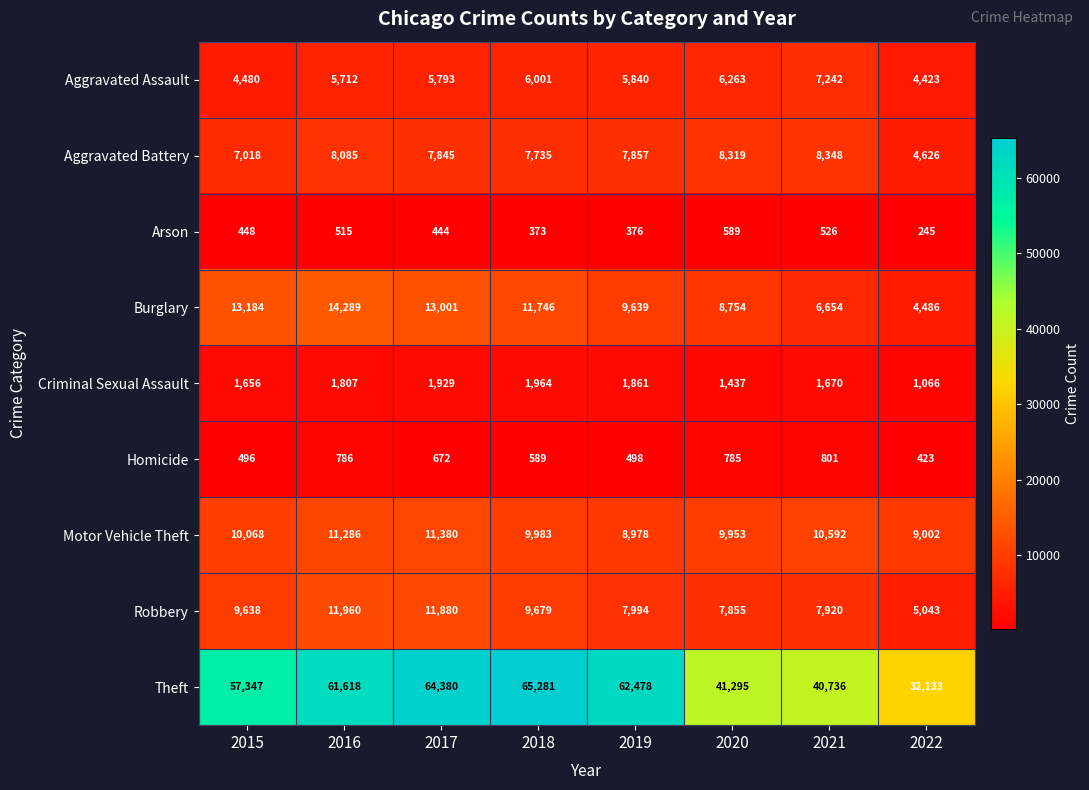

Rank the series by their maximum value, from lowest to highest.

Arson, Homicide, Criminal Sexual Assault, Aggravated Assault, Aggravated Battery, Motor Vehicle Theft, Robbery, Burglary, Theft